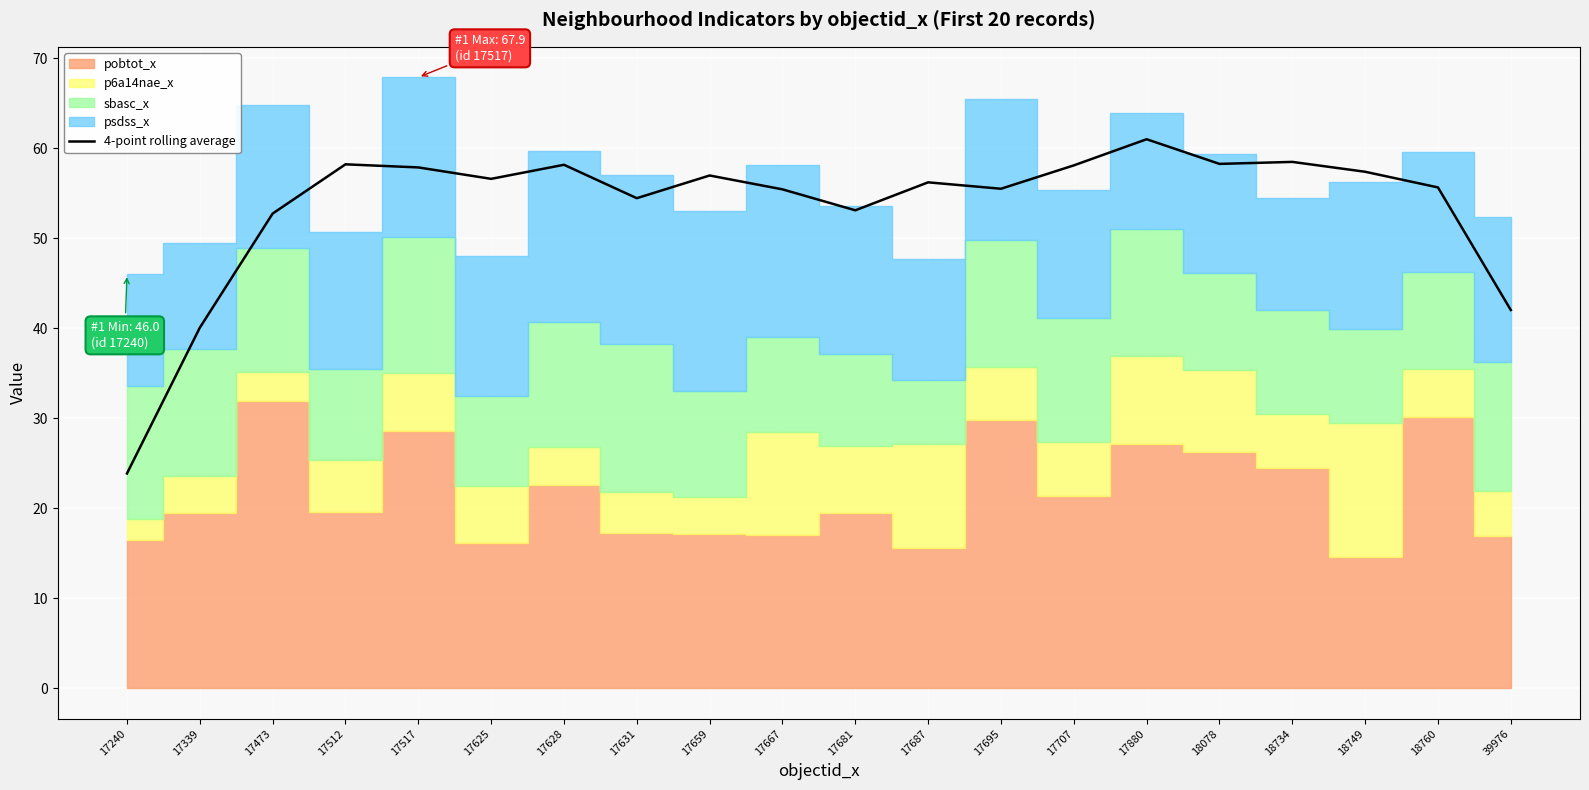

How many data points does each series have?

20